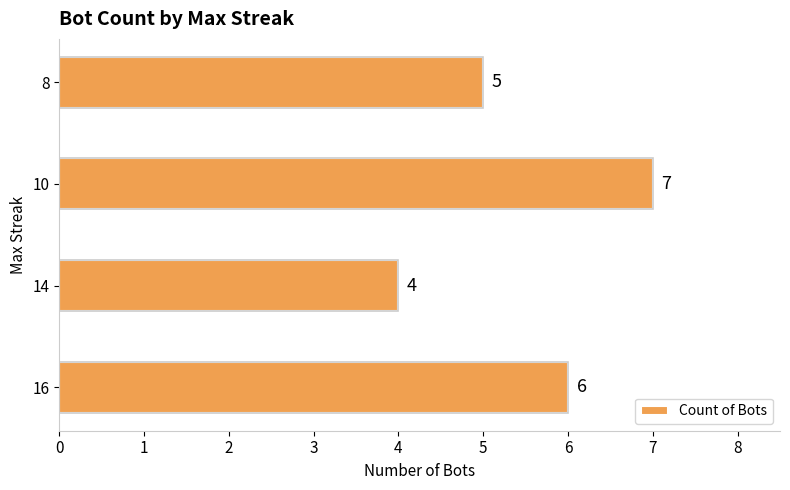

The value at 14 is 4. True or false?

True